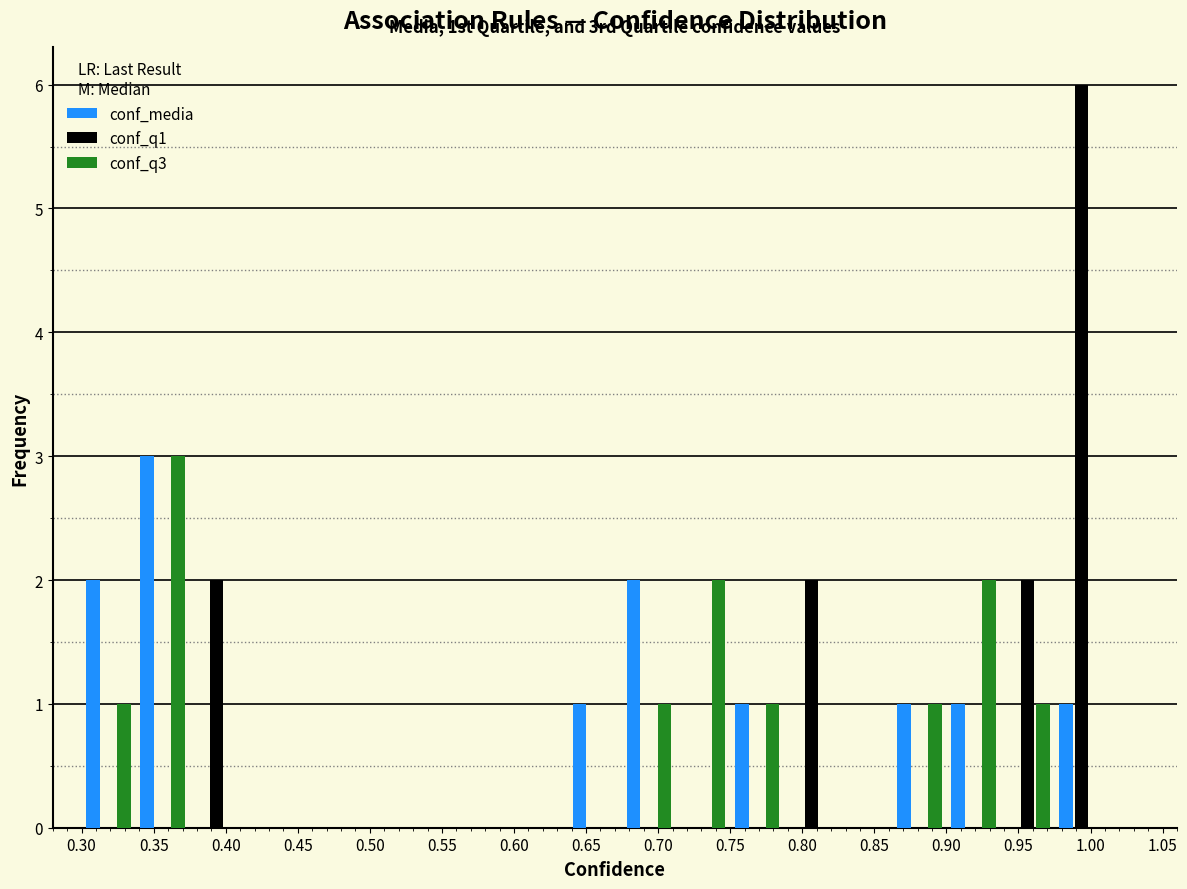

In the conf_q1 series, which range on the x-axis has the tallest bar?

0.975 to 1.015